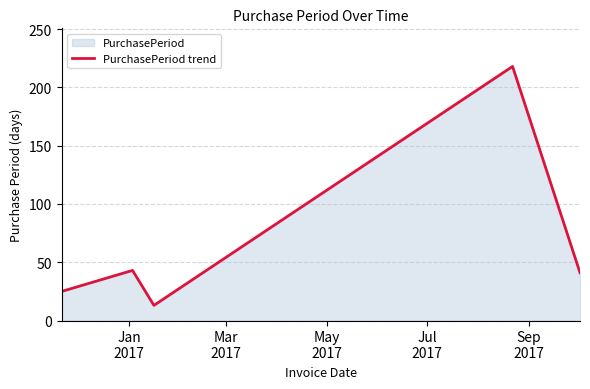

Reading right to left, extract all data points from this chart.

41	218	13	43	25